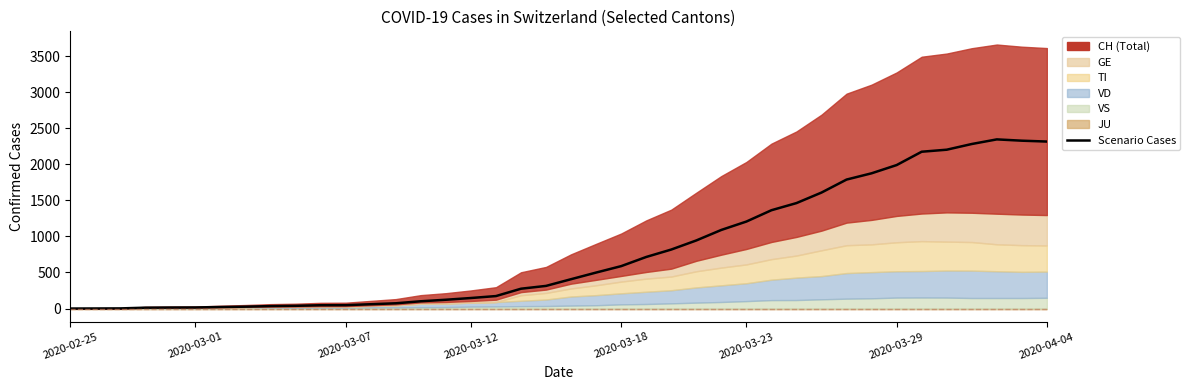

What is the change in value from 10 to 20?

+361